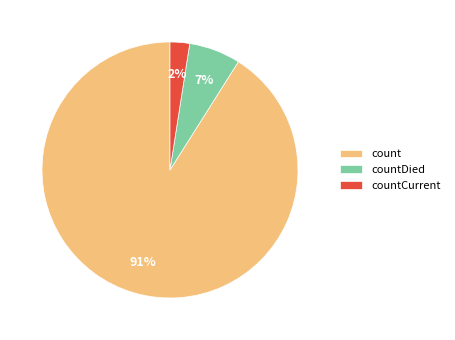

Do count and countCurrent together represent more than half of the pie?

Yes